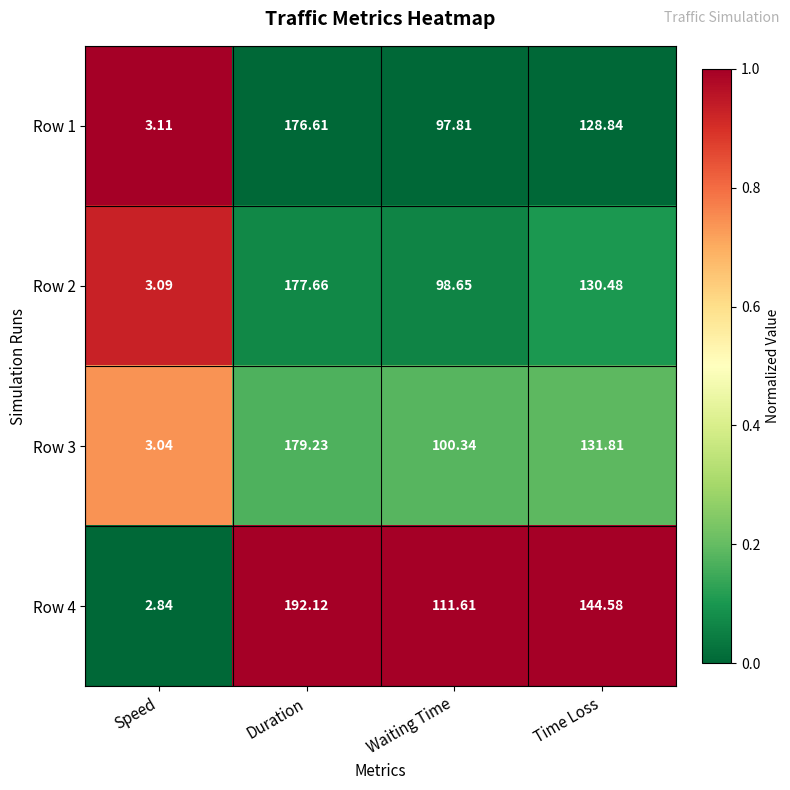

Rank the series at Speed from lowest to highest value.

Row 4, Row 3, Row 2, Row 1